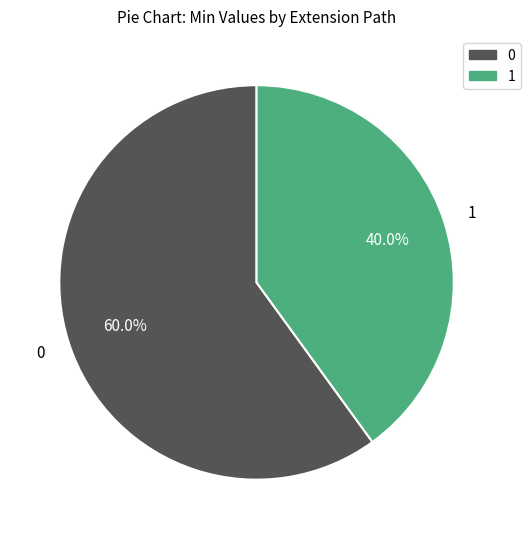

Is there a majority slice in this chart?

Yes